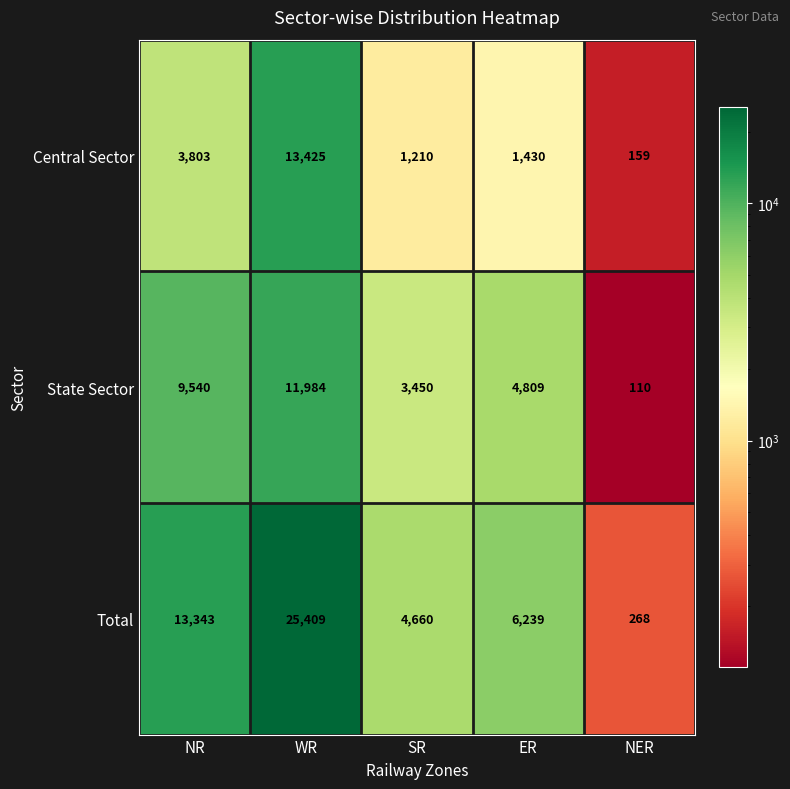

Count the State Sector values in the range 3450 to 9540.

3